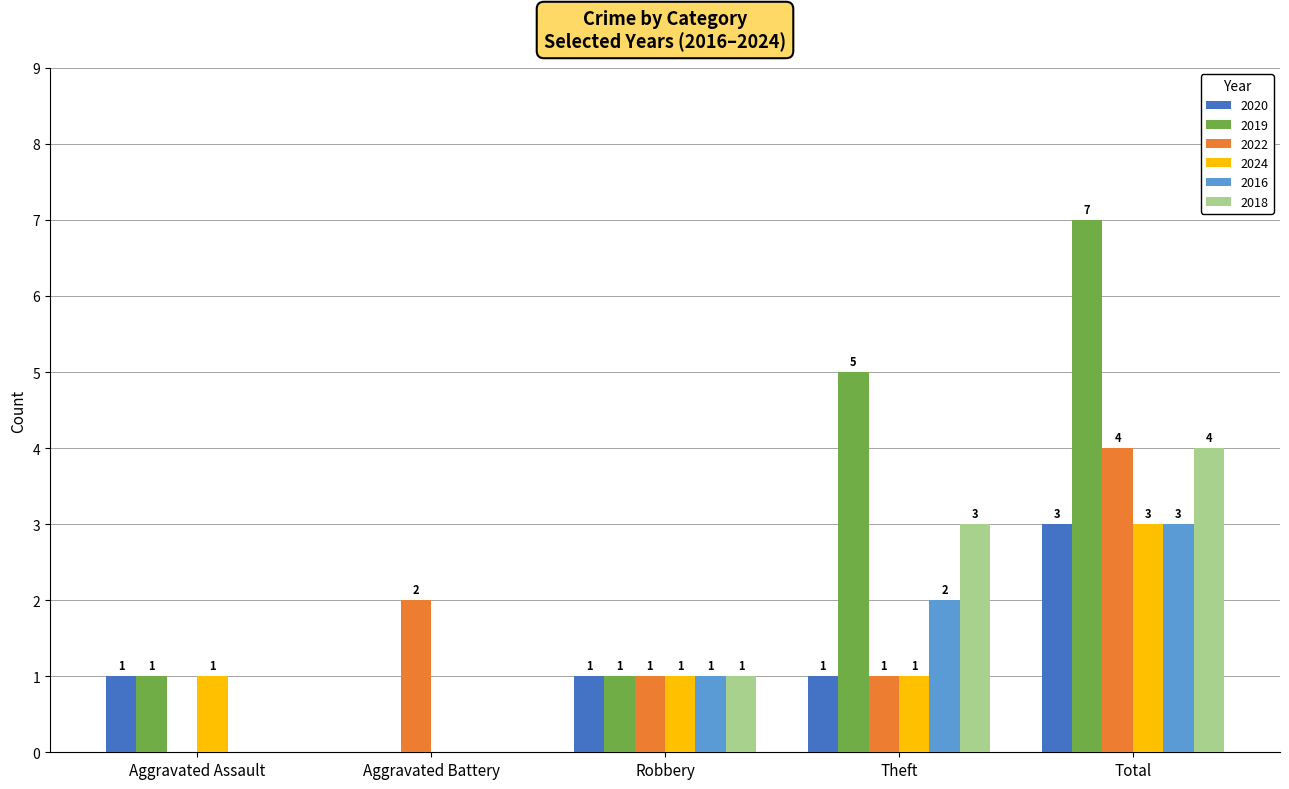

Reading right to left, list all the values displayed in this chart.

2020: Total=3	Theft=1	Robbery=1	Aggravated Battery=0	Aggravated Assault=1
2019: Total=7	Theft=5	Robbery=1	Aggravated Battery=0	Aggravated Assault=1
2022: Total=4	Theft=1	Robbery=1	Aggravated Battery=2	Aggravated Assault=0
2024: Total=3	Theft=1	Robbery=1	Aggravated Battery=0	Aggravated Assault=1
2016: Total=3	Theft=2	Robbery=1	Aggravated Battery=0	Aggravated Assault=0
2018: Total=4	Theft=3	Robbery=1	Aggravated Battery=0	Aggravated Assault=0